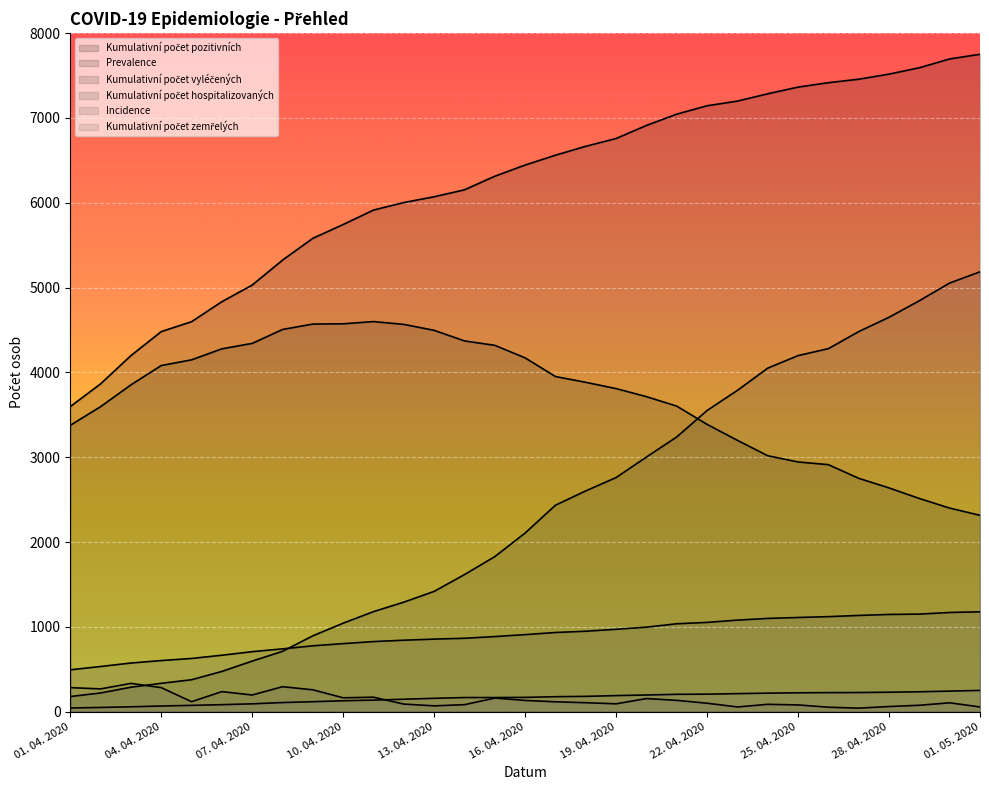

How many lines are shown in the chart?

6